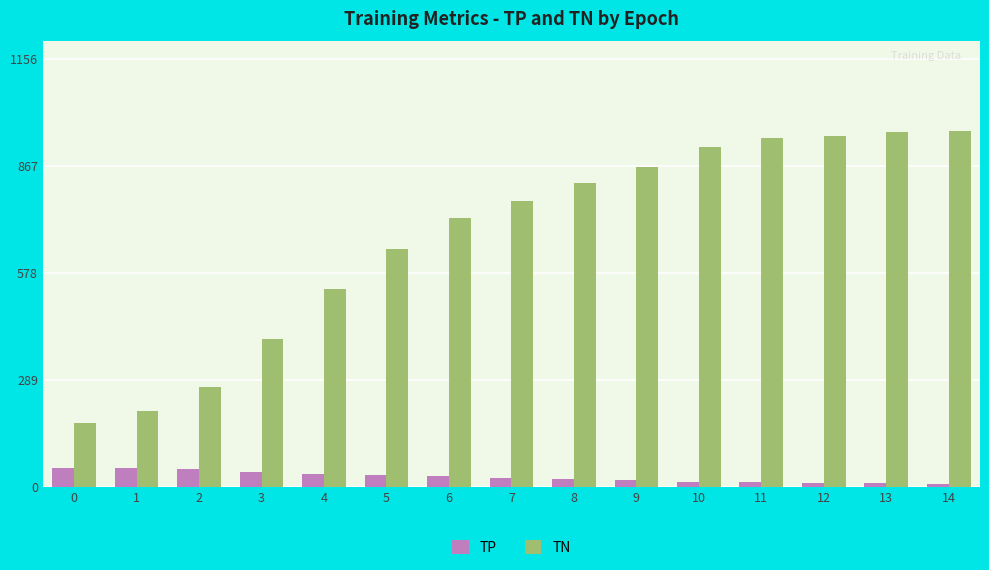

What is the greatest value displayed?

964